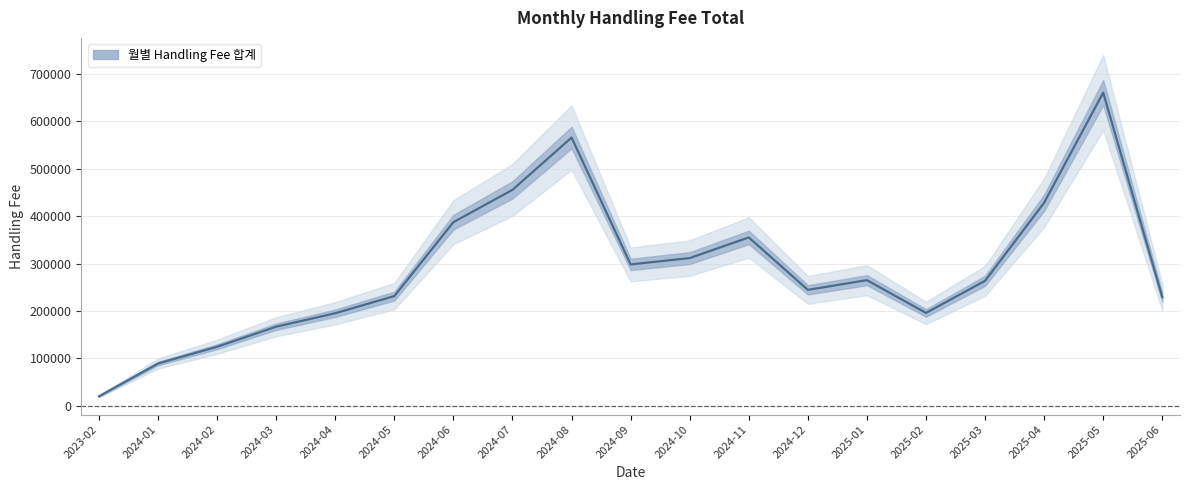

How many interior local valleys (lower than both neighbors) does the data have?

3